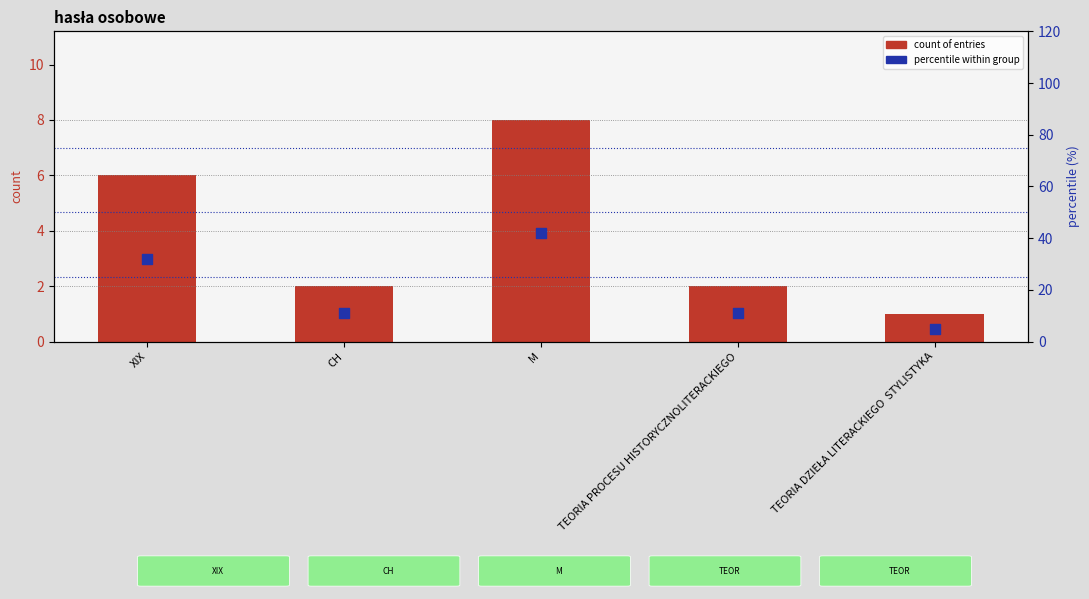

What is the total value across all series at TEORIA PROCESU HISTORYCZNOLITERACKIEGO?

13